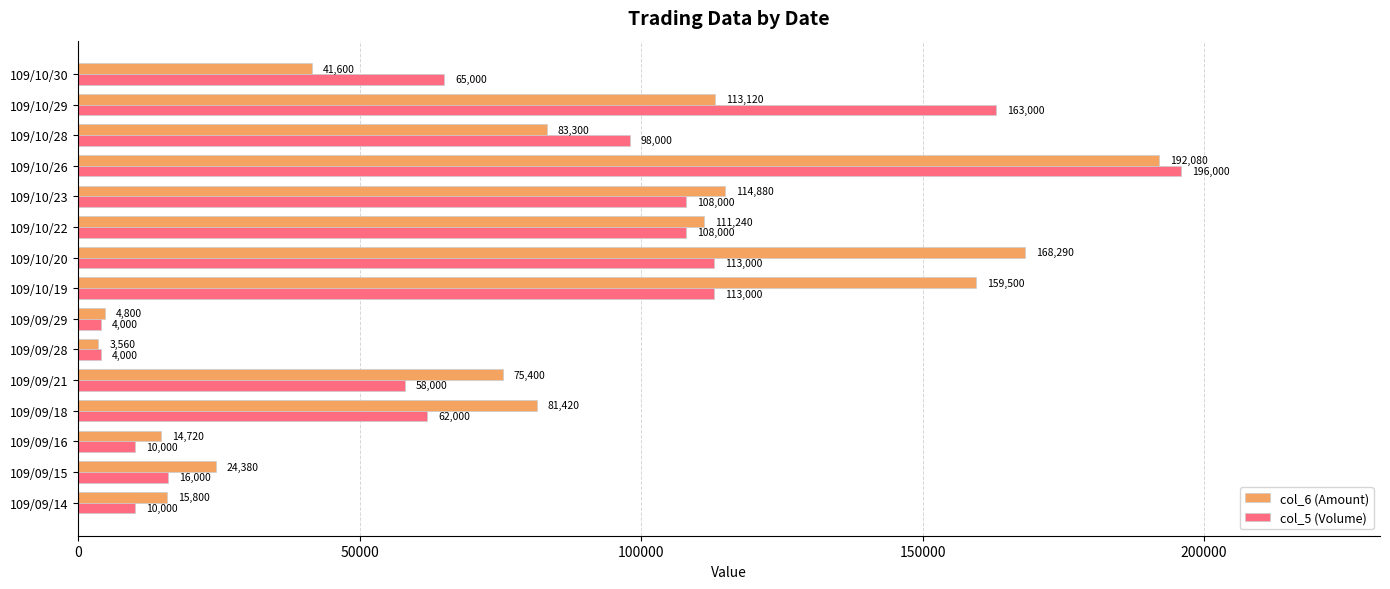

What is the total value across all series at 109/10/20?

281290